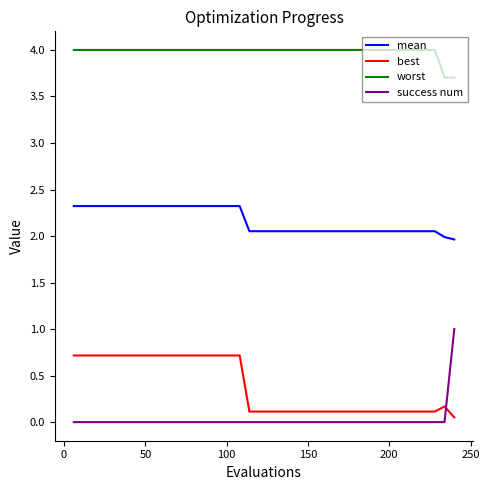

Which series has the largest range (max minus min)?

success num